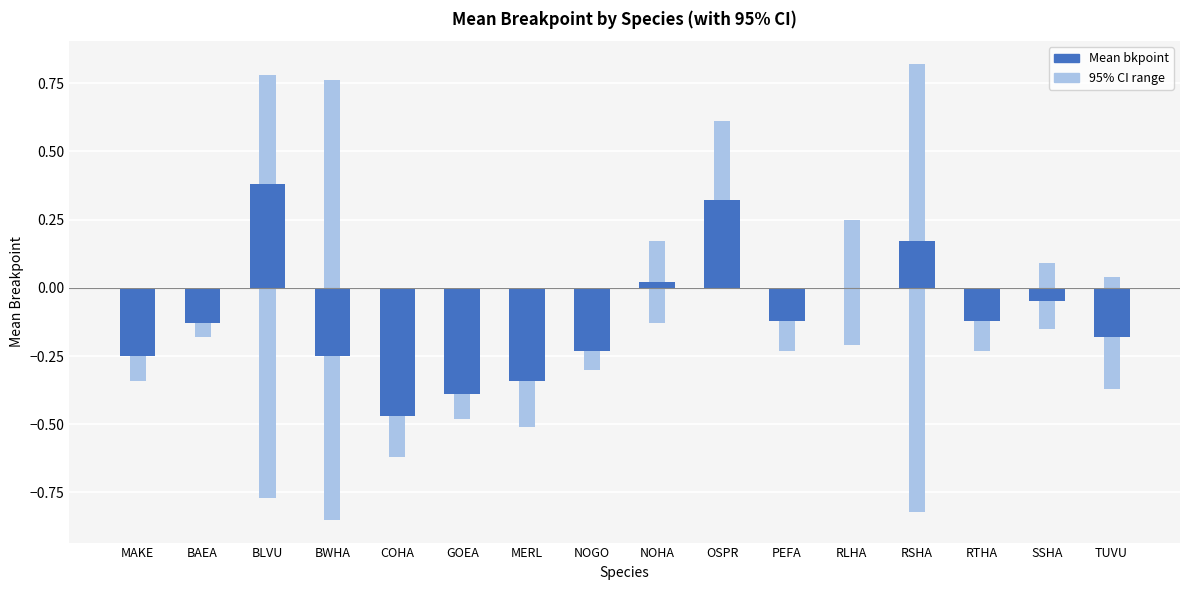

What is the approximate value at BWHA?

-0.2